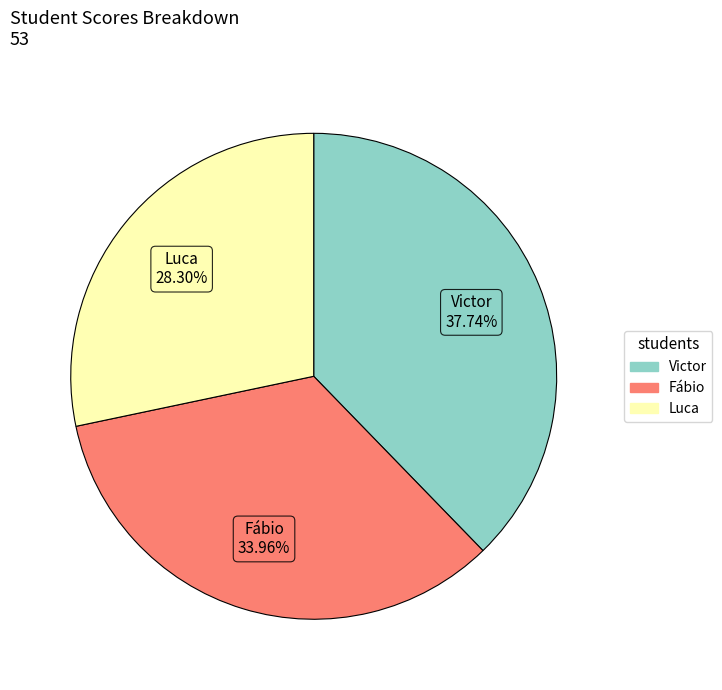

To the nearest percent, what is the difference between the largest and smallest slice percentages?

9%